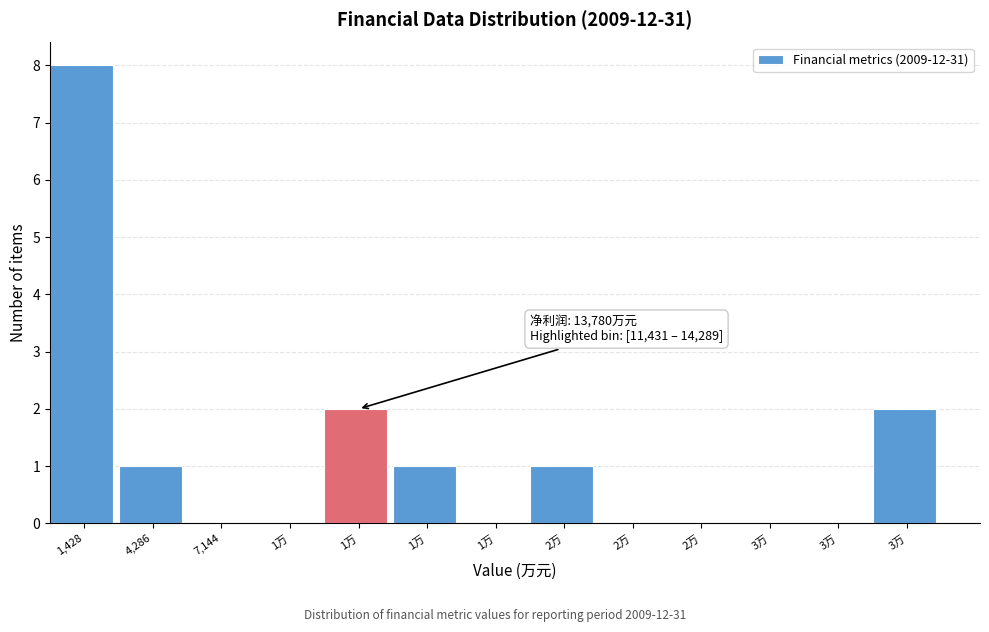

How many data points does each series have?

13